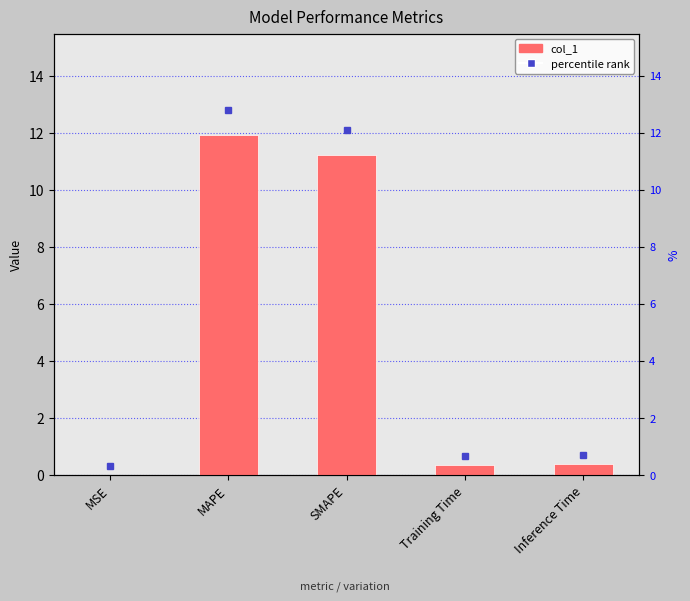

What is the average value?

4.8